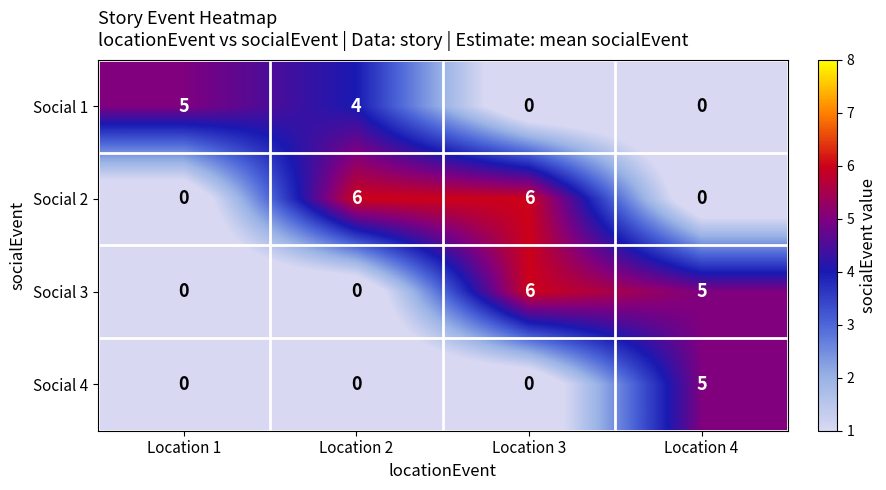

The value of Social 3 at Location 3 is 6. True or false?

True